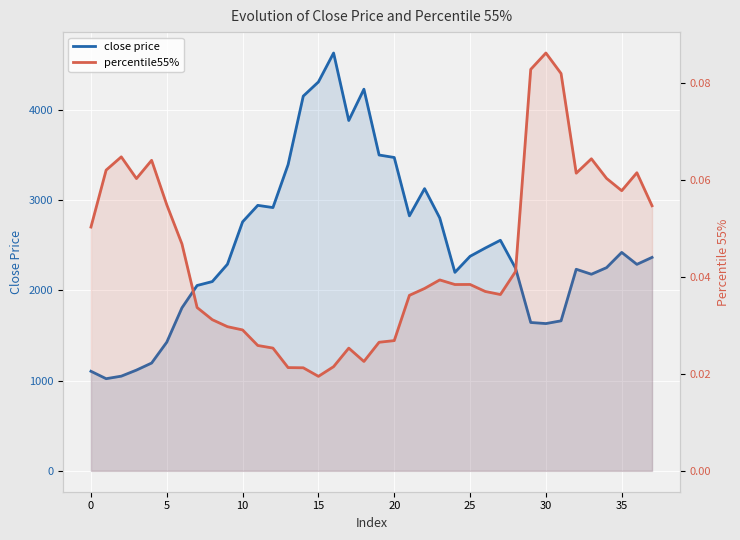

Where is the first local maximum for close price?

11